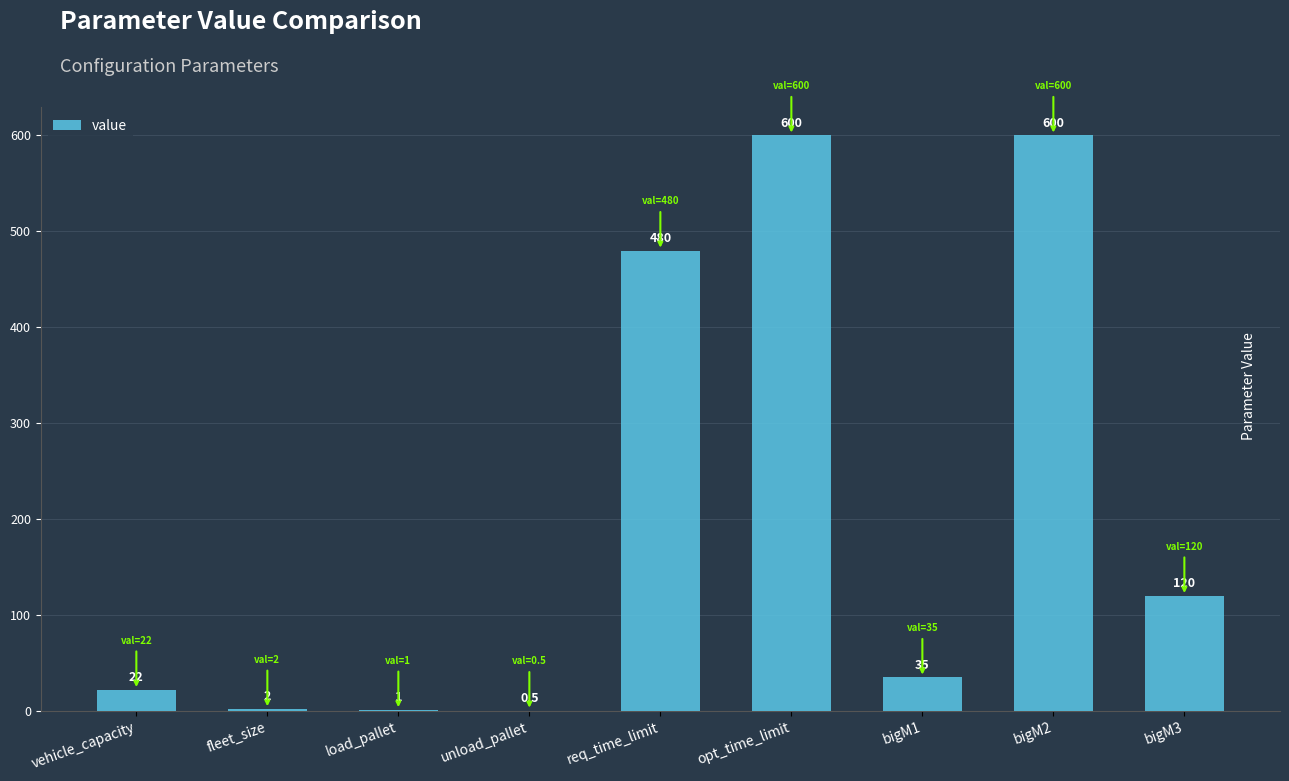

What is the approximate value at bigM3?

120.0